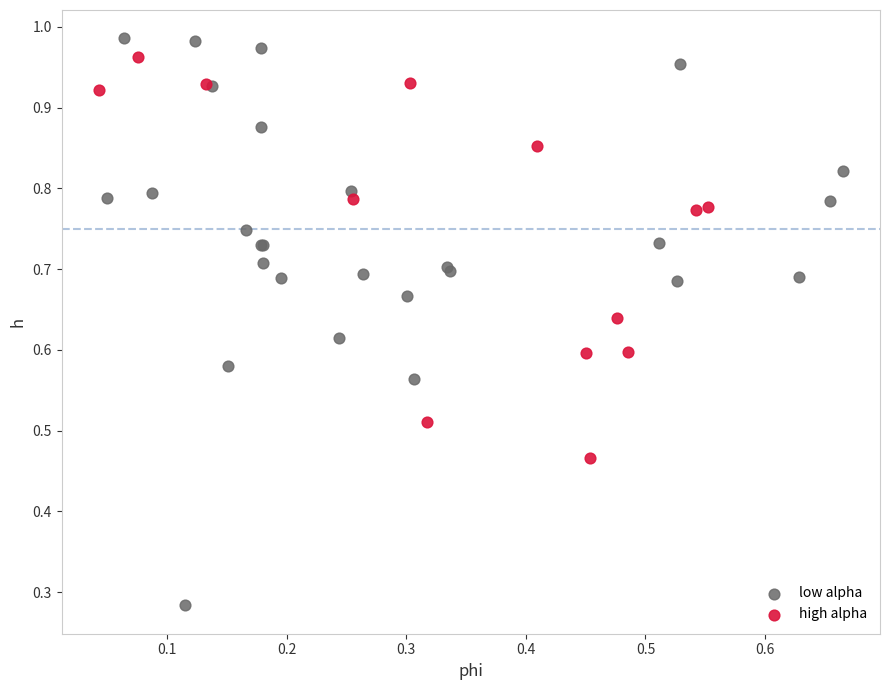

Which series reaches the minimum Y coordinate?

low alpha